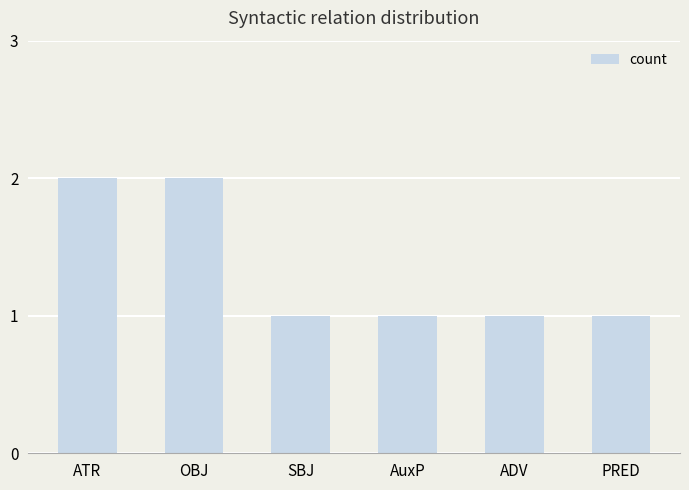

Approximately how many times larger is the value at OBJ compared to ATR?

1.0